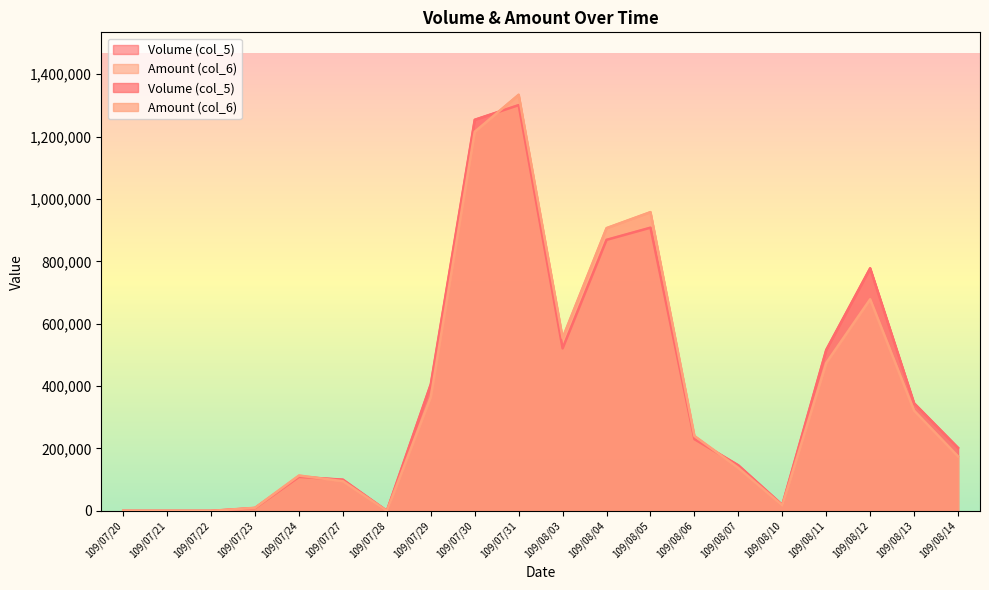

Rank the series by their average value, from lowest to highest.

Amount (col_6), Volume (col_5)